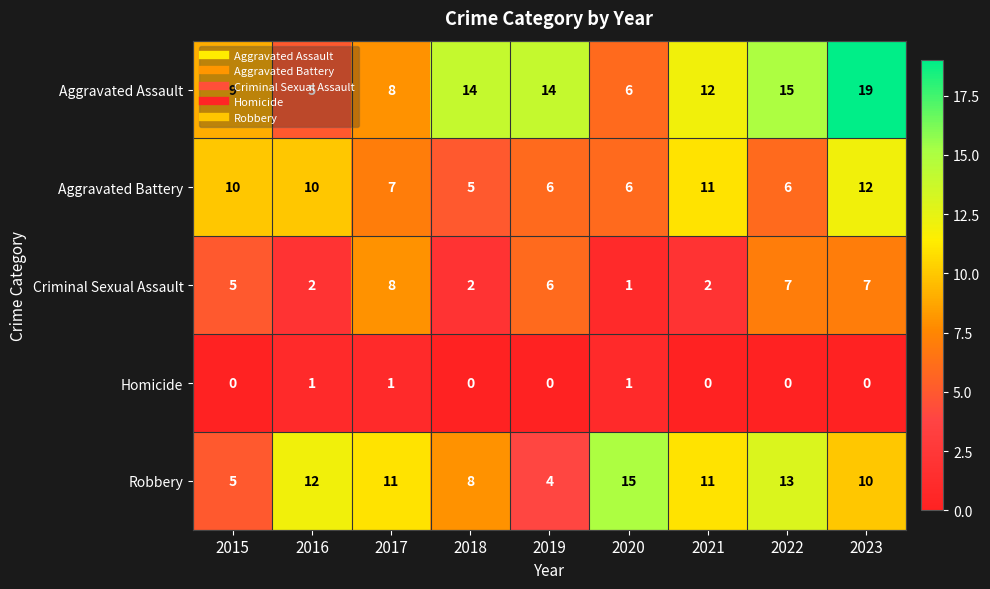

The value of Aggravated Battery at 2023 is 4. True or false?

False